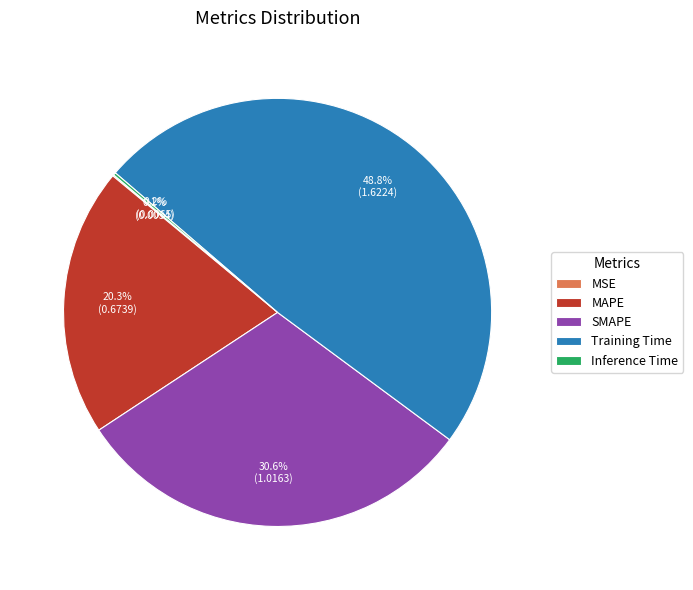

Which slice is the largest?

Training Time